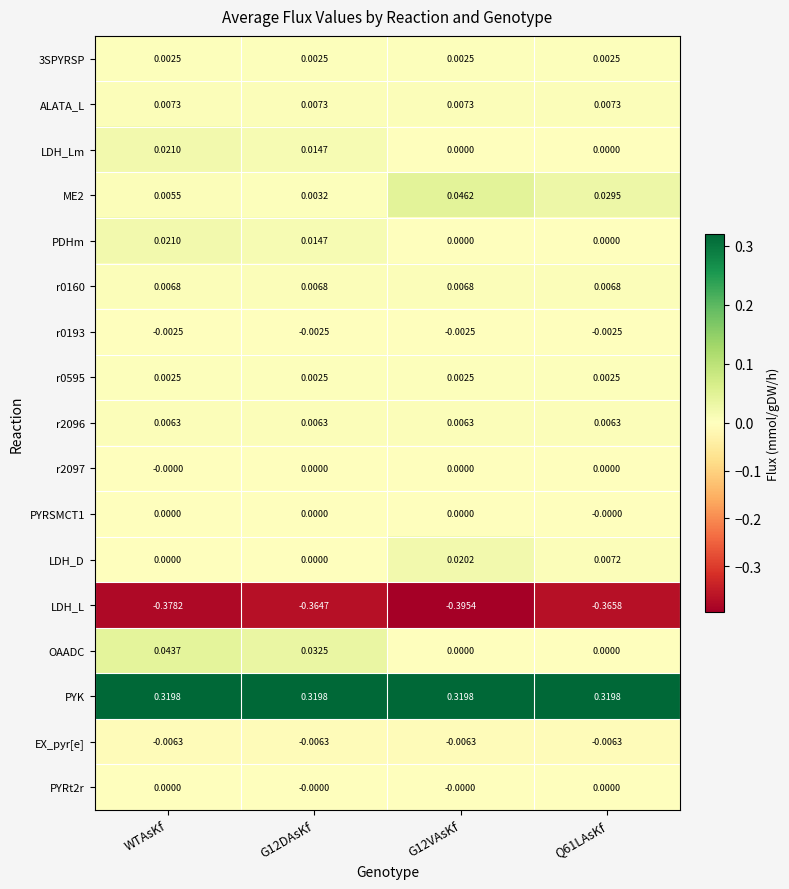

Which series has the largest total across all categories?

PYK